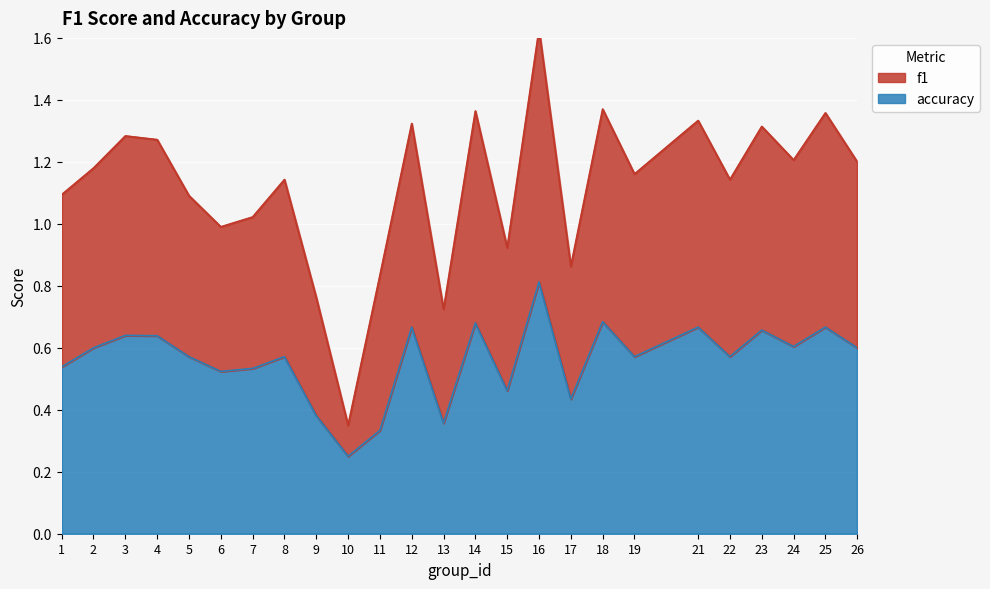

Which series has the widest spread of values?

f1